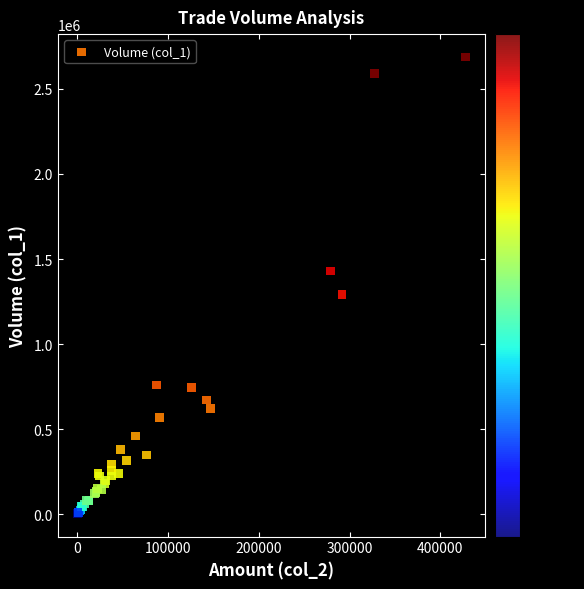

What Y value in the scatter plot is closest to 1345500?

1293000